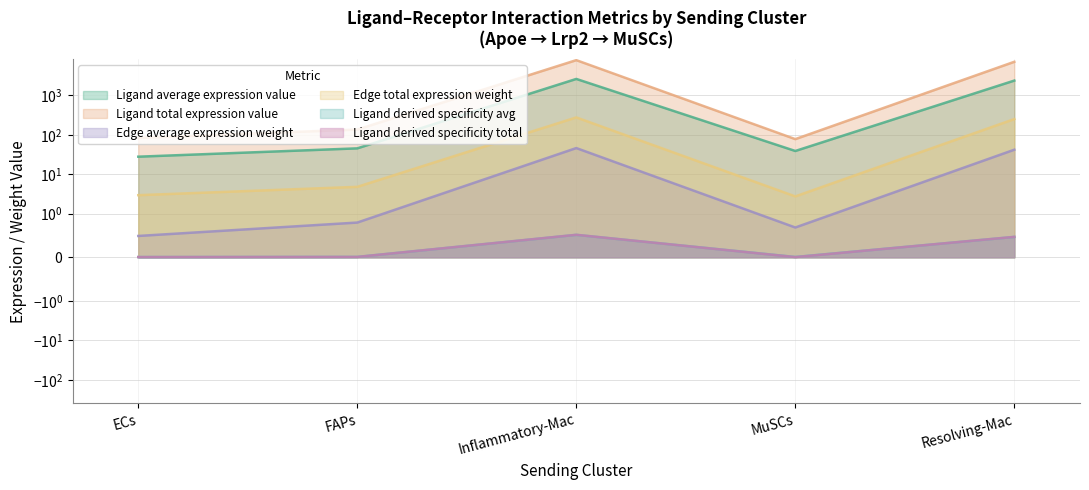

True or false: Ligand derived specificity total has a value of 0.0 at MuSCs.

True